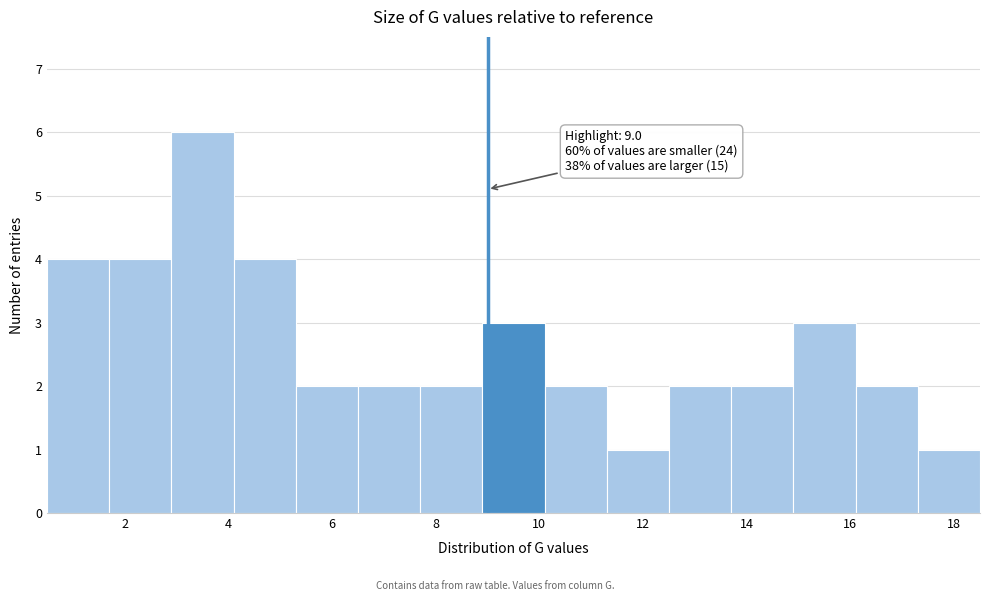

Which range on the x-axis has the tallest bar?

2.9 to 4.1